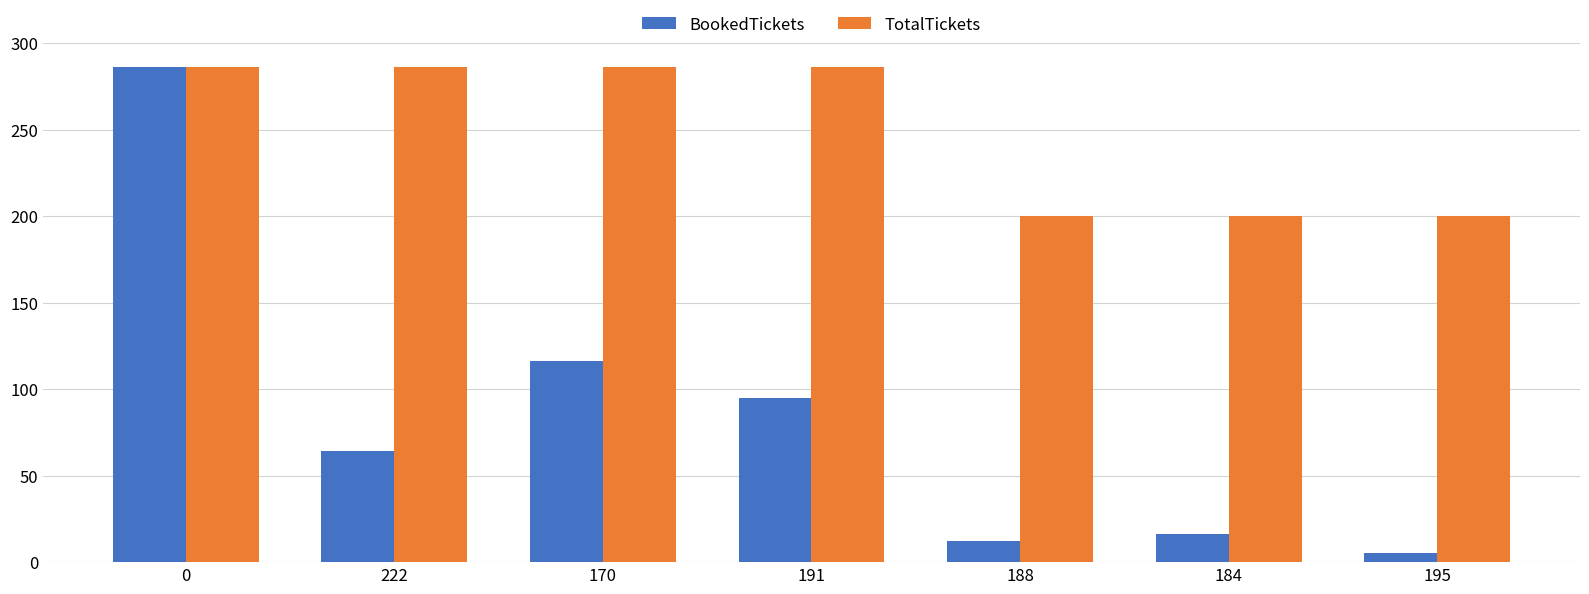

At which label is BookedTickets closest to 145?

170